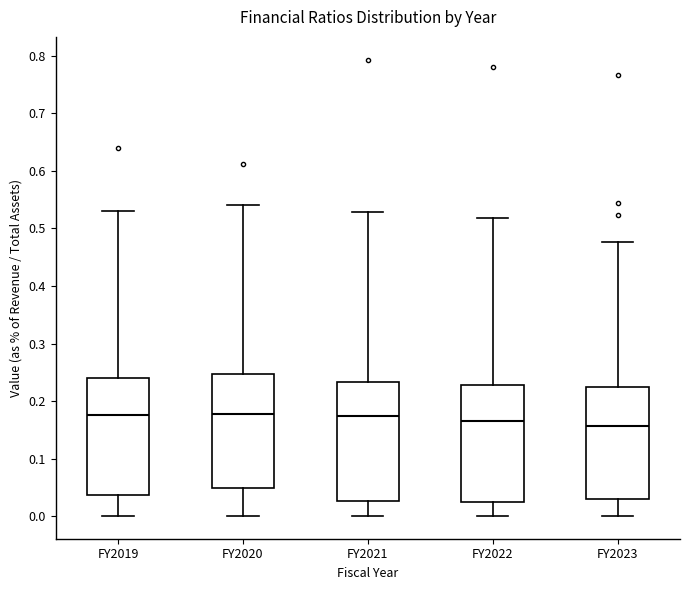

Reading left to right, transcribe this box plot: for each box, give where its median line is, the range the box spans, and where its two whiskers end, as read against the y-axis. The values are not printed on the chart, so give them approximately, as read against the axis.

FY2019: median 0.18, box 0.04 to 0.24, whiskers 0.00 to 0.53
FY2020: median 0.18, box 0.05 to 0.25, whiskers 0.00 to 0.54
FY2021: median 0.17, box 0.03 to 0.23, whiskers 0.00 to 0.53
FY2022: median 0.16, box 0.03 to 0.23, whiskers 0.00 to 0.52
FY2023: median 0.16, box 0.03 to 0.23, whiskers 0.00 to 0.48